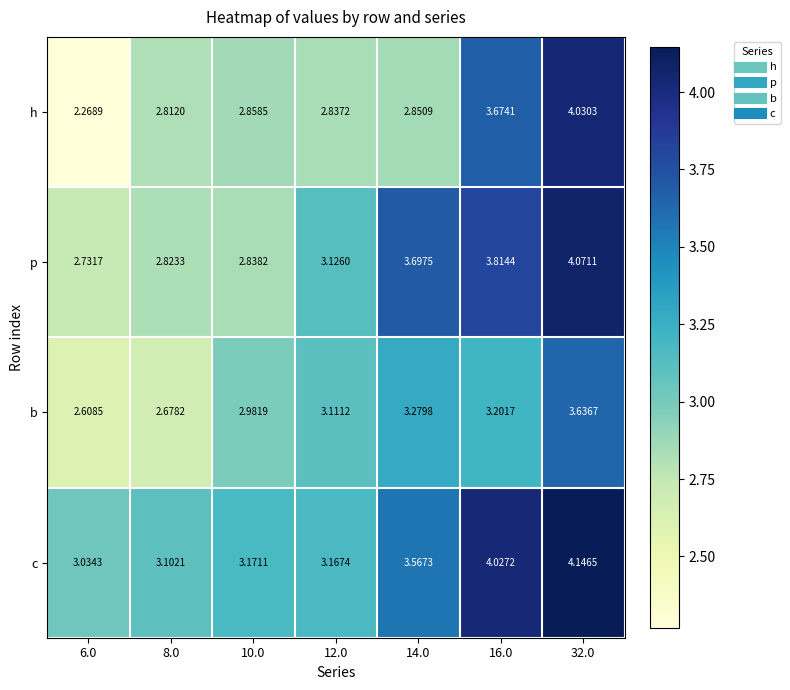

List the series in order of their peak value, lowest first.

b, h, p, c